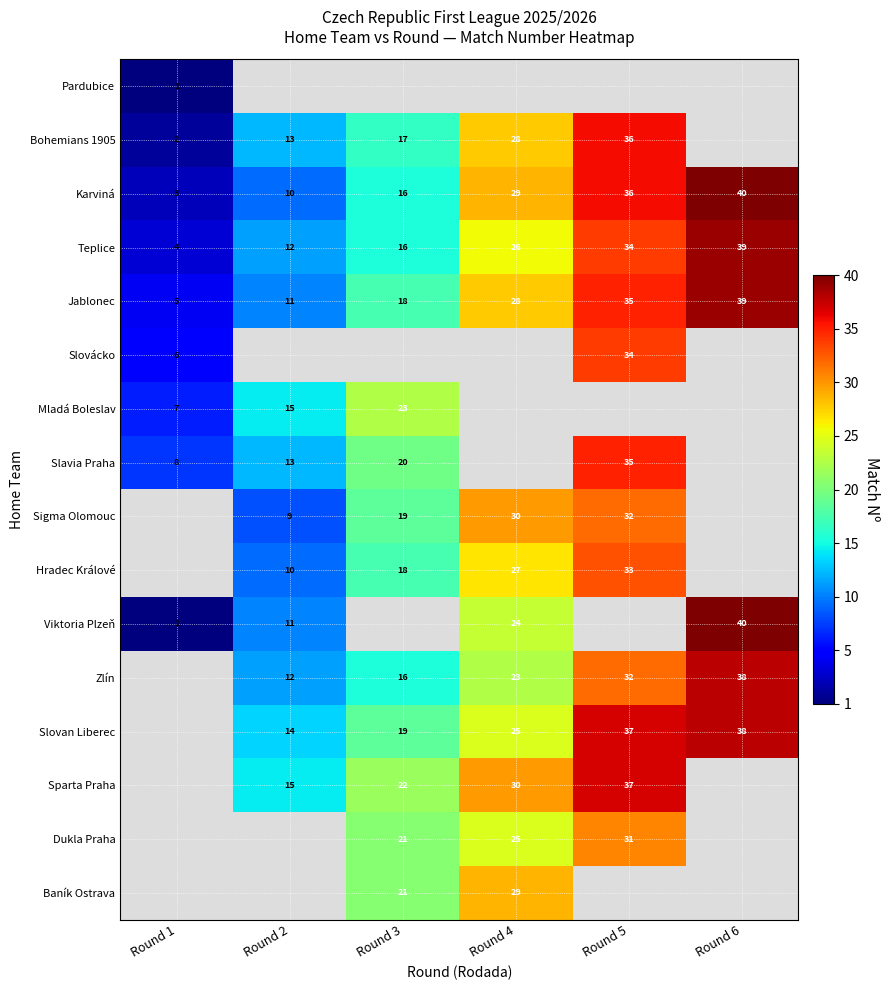

Is it true that Sparta Praha equals 37 at Round 5?

True